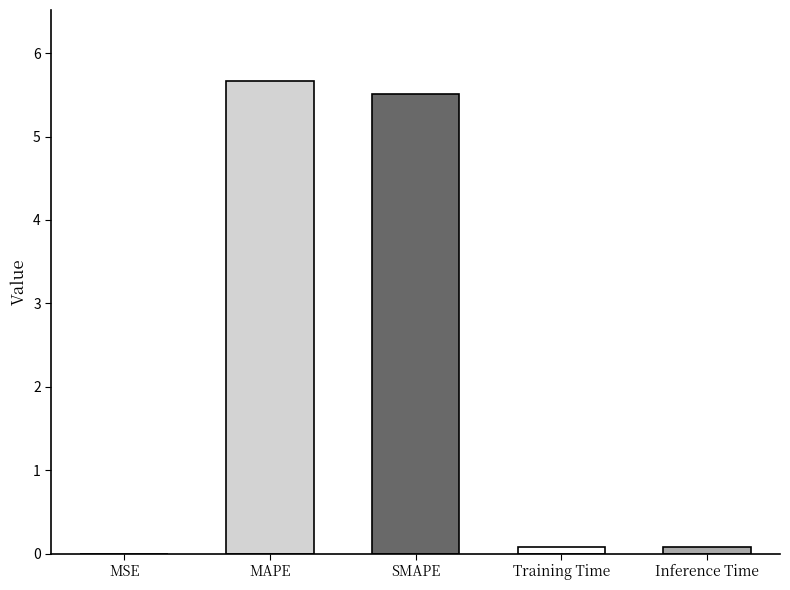

Which has a higher value, MAPE or Inference Time?

MAPE